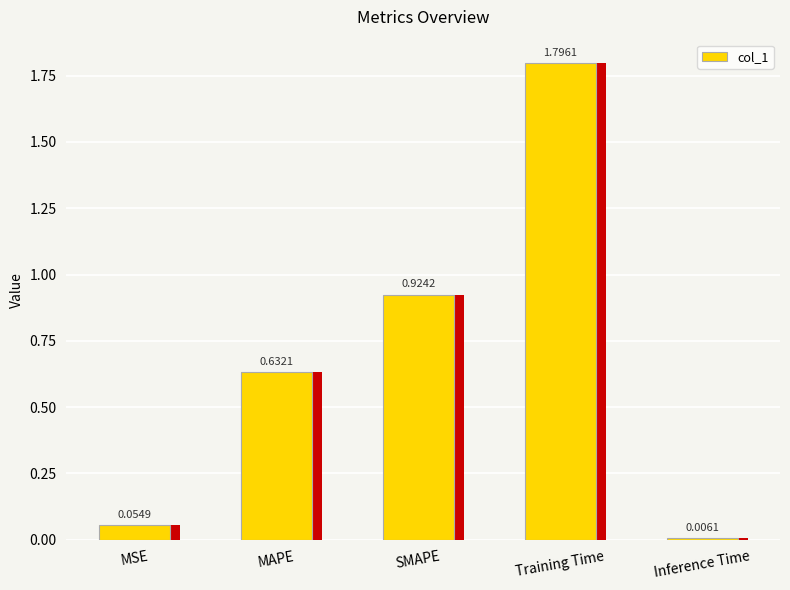

How many bars are there in total?

5